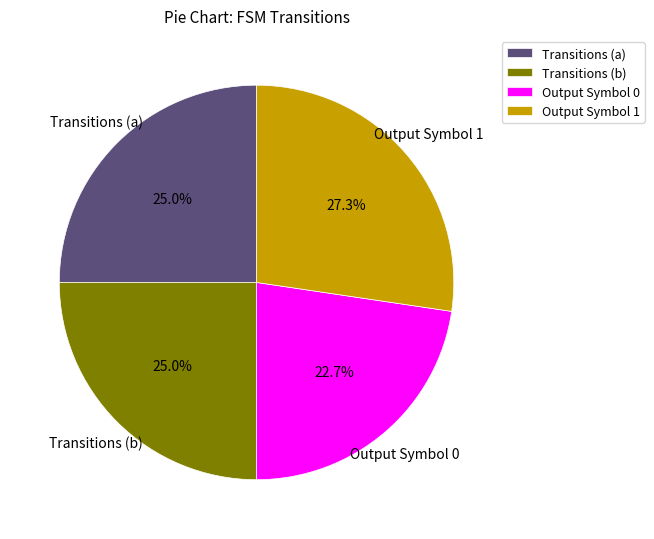

Is Transitions (b) the majority of the pie?

No